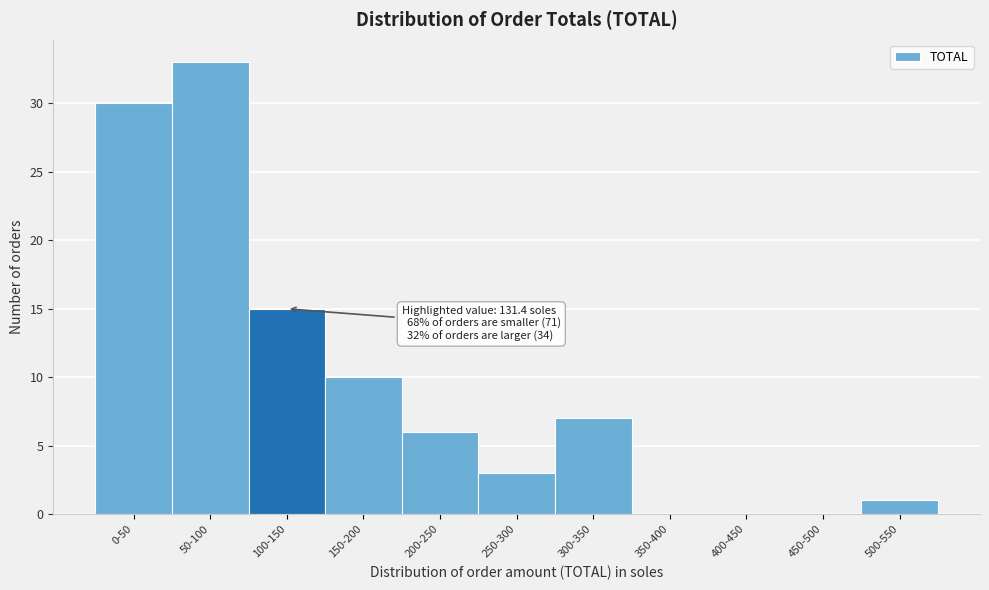

Reading right to left, list all the values displayed in this chart.

500-550=1	450-500=0	400-450=0	350-400=0	300-350=7	250-300=3	200-250=6	150-200=10	100-150=15	50-100=33	0-50=30